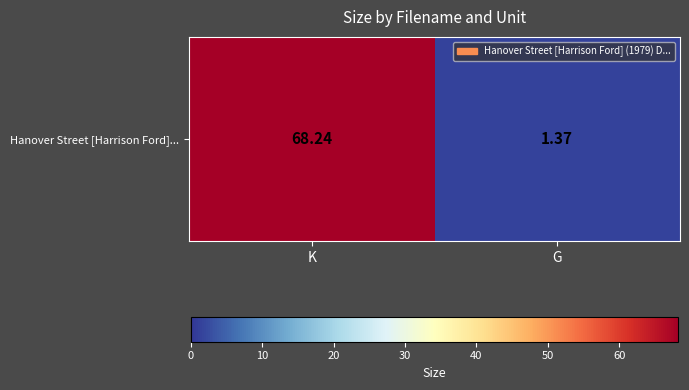

At which label does the data first exceed 68?

K